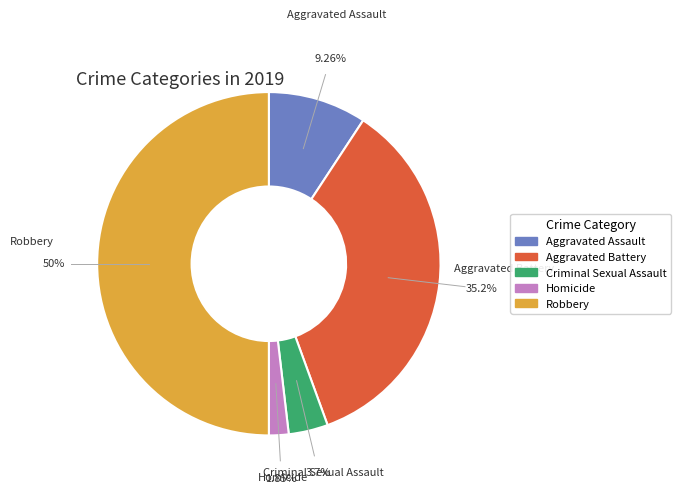

What percentage is NOT represented by Robbery?

50.0%